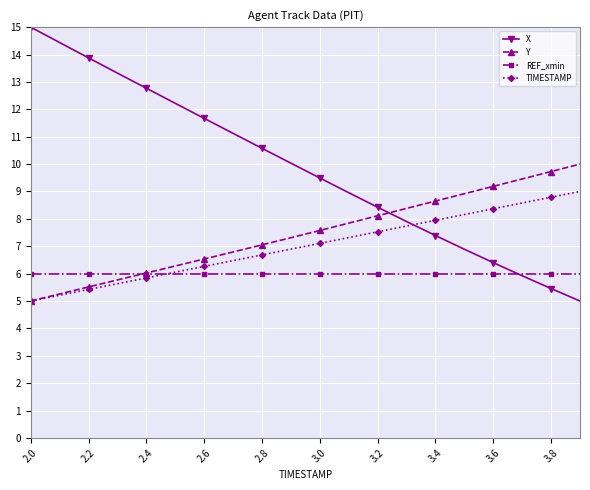

Which series has the largest total across all categories?

X